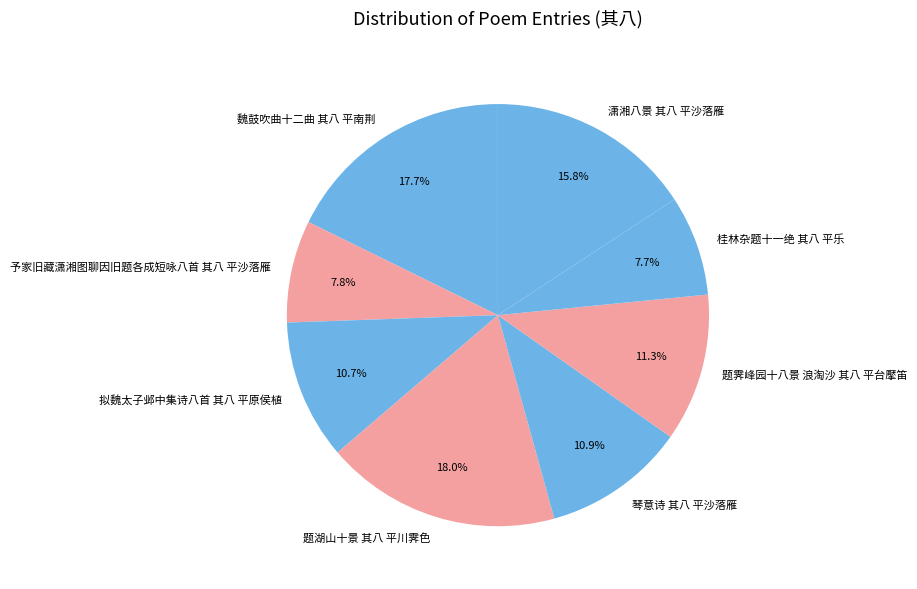

Is it true that 琴意诗 其八 平沙落雁 is 1% of the pie?

False